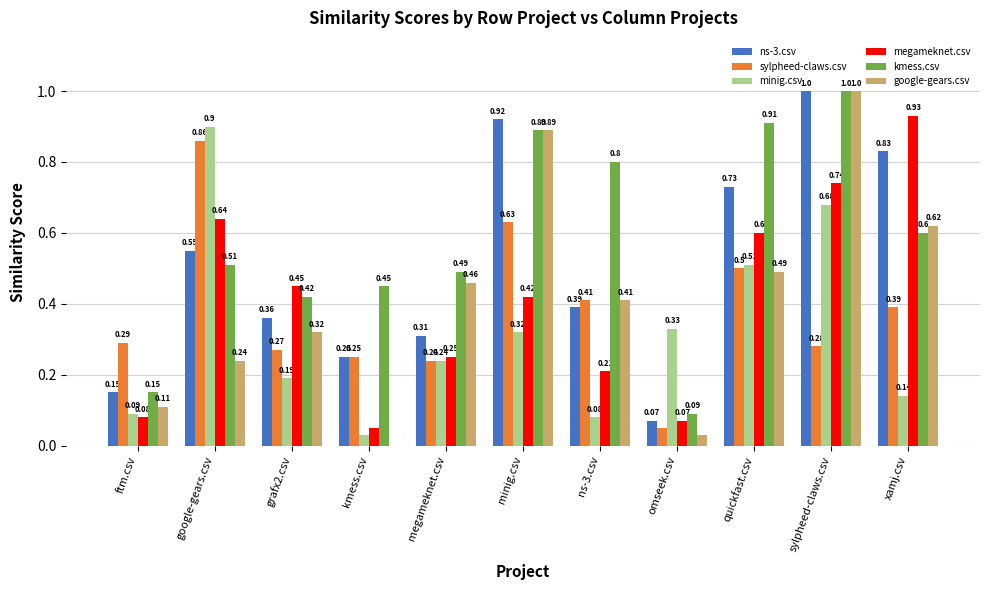

At which category is the sum across all series the highest?

sylpheed-claws.csv